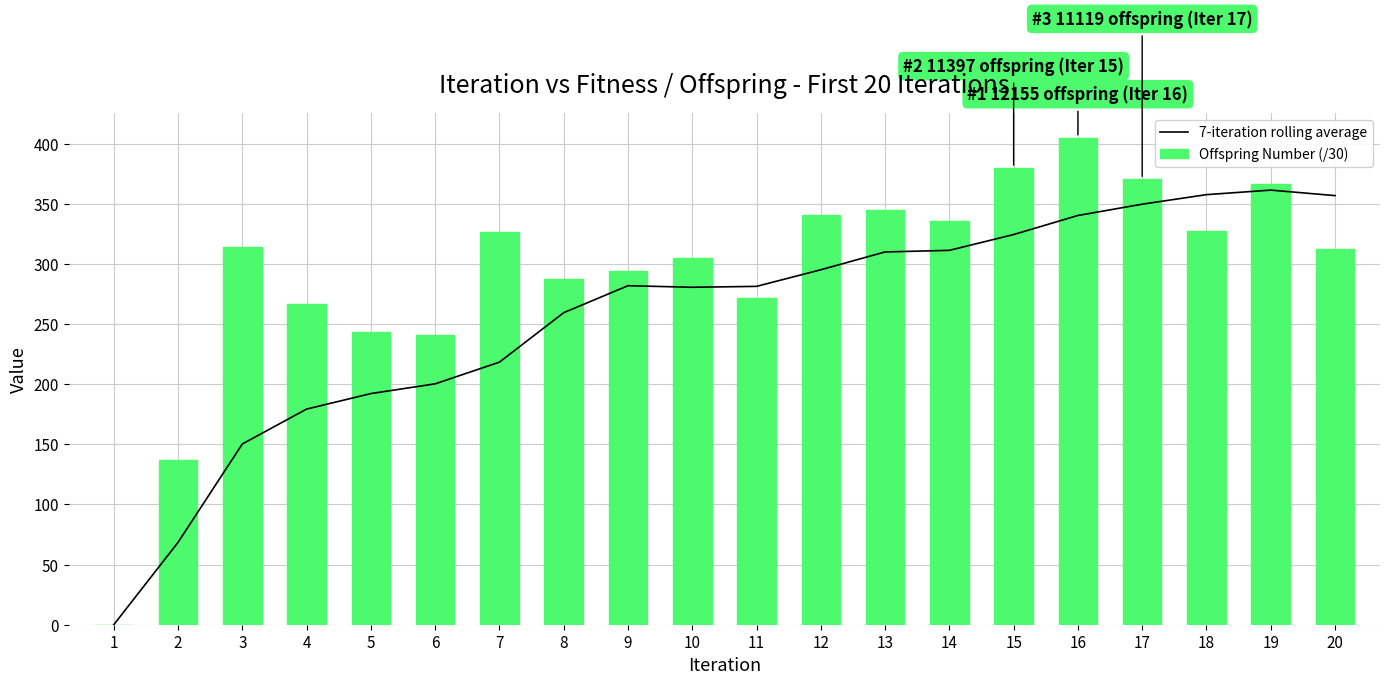

At which label does Offspring Number (/30) first exceed 314?

3